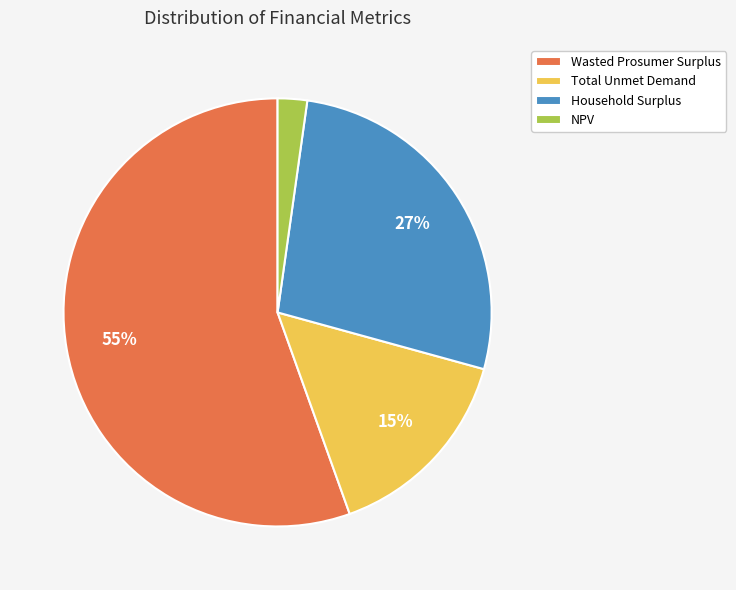

How many slices are in this pie chart?

4